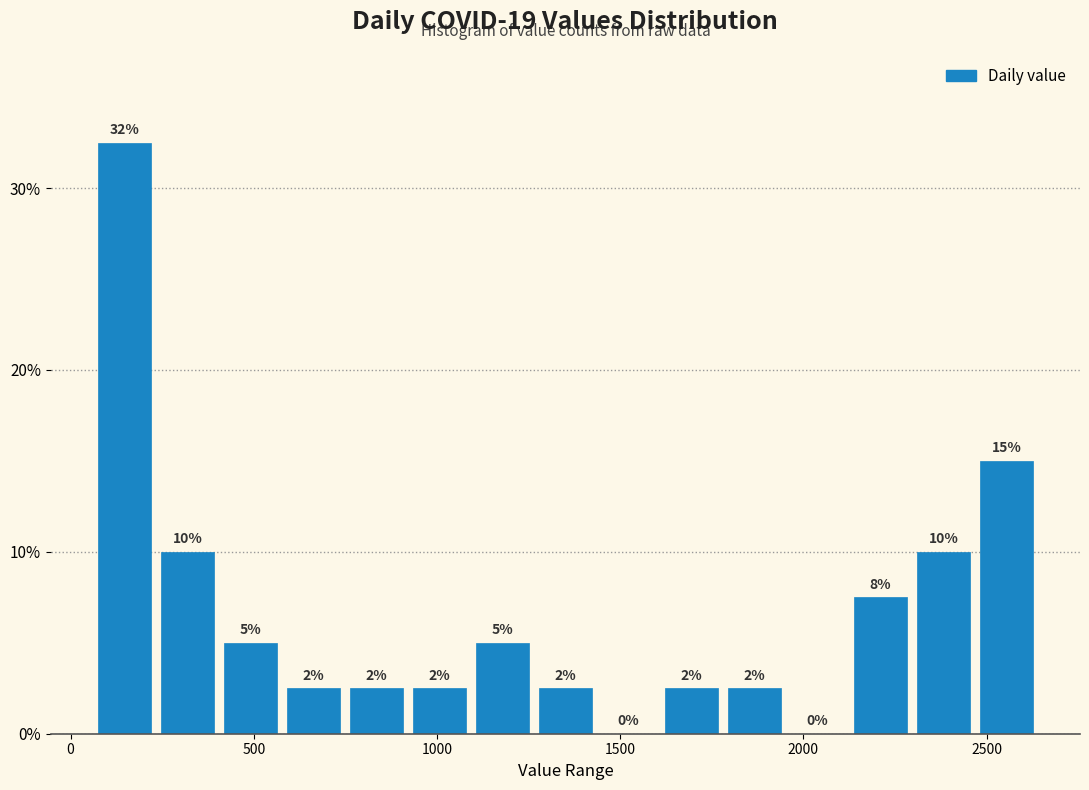

Around what value on the x-axis is the tallest bar? Give the approximate position of its centre, as read against the axis.

150